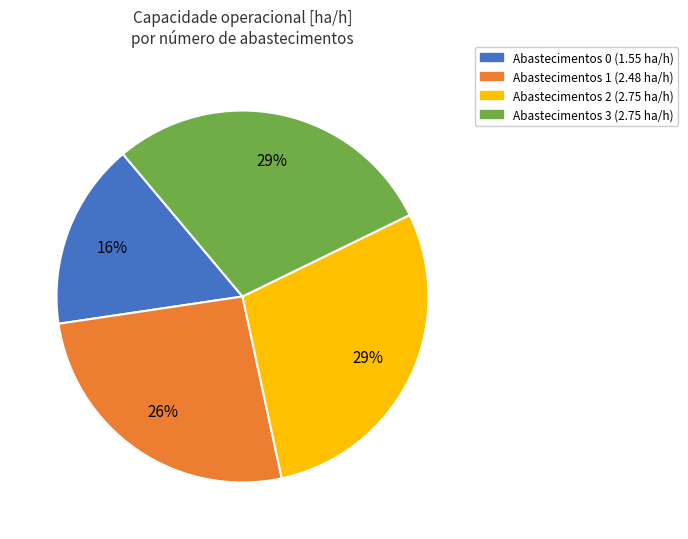

Does any single category account for the majority?

No